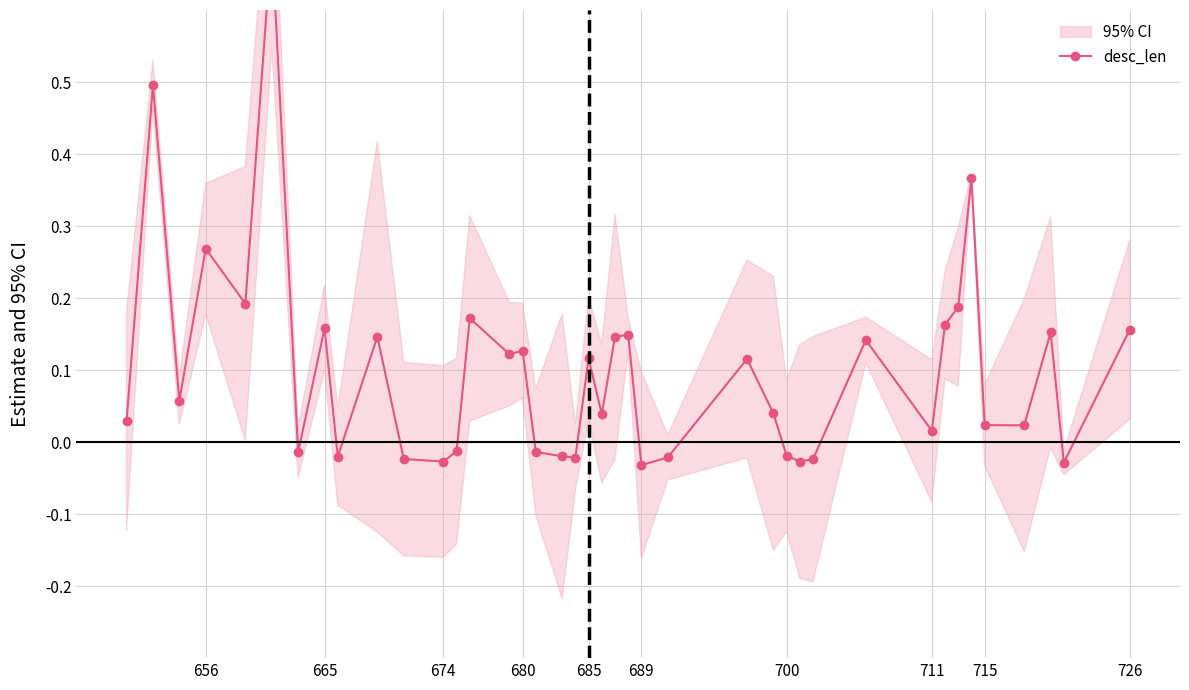

How many values are below 0?

14